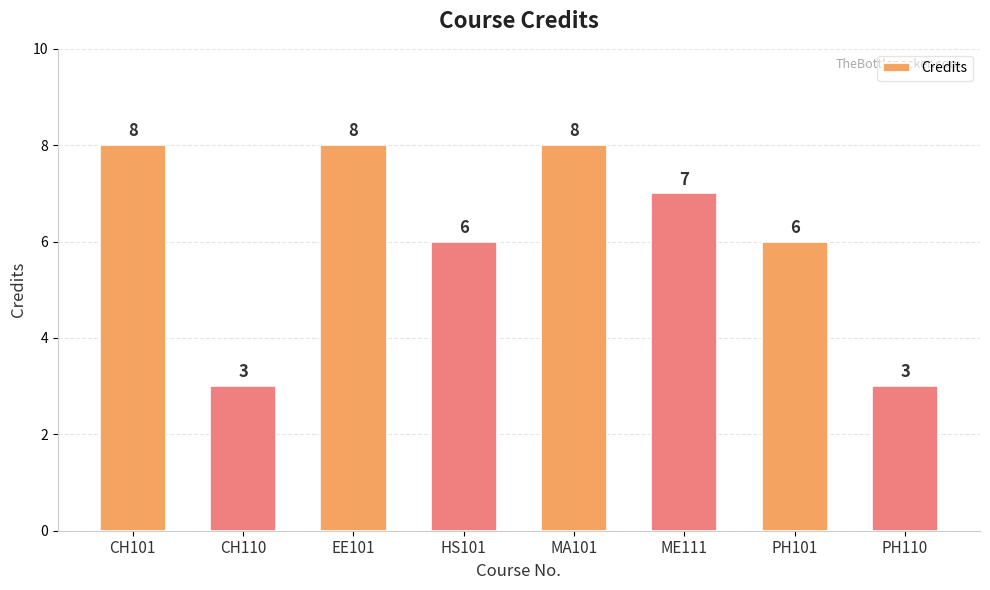

Count the number of data series in this chart.

1